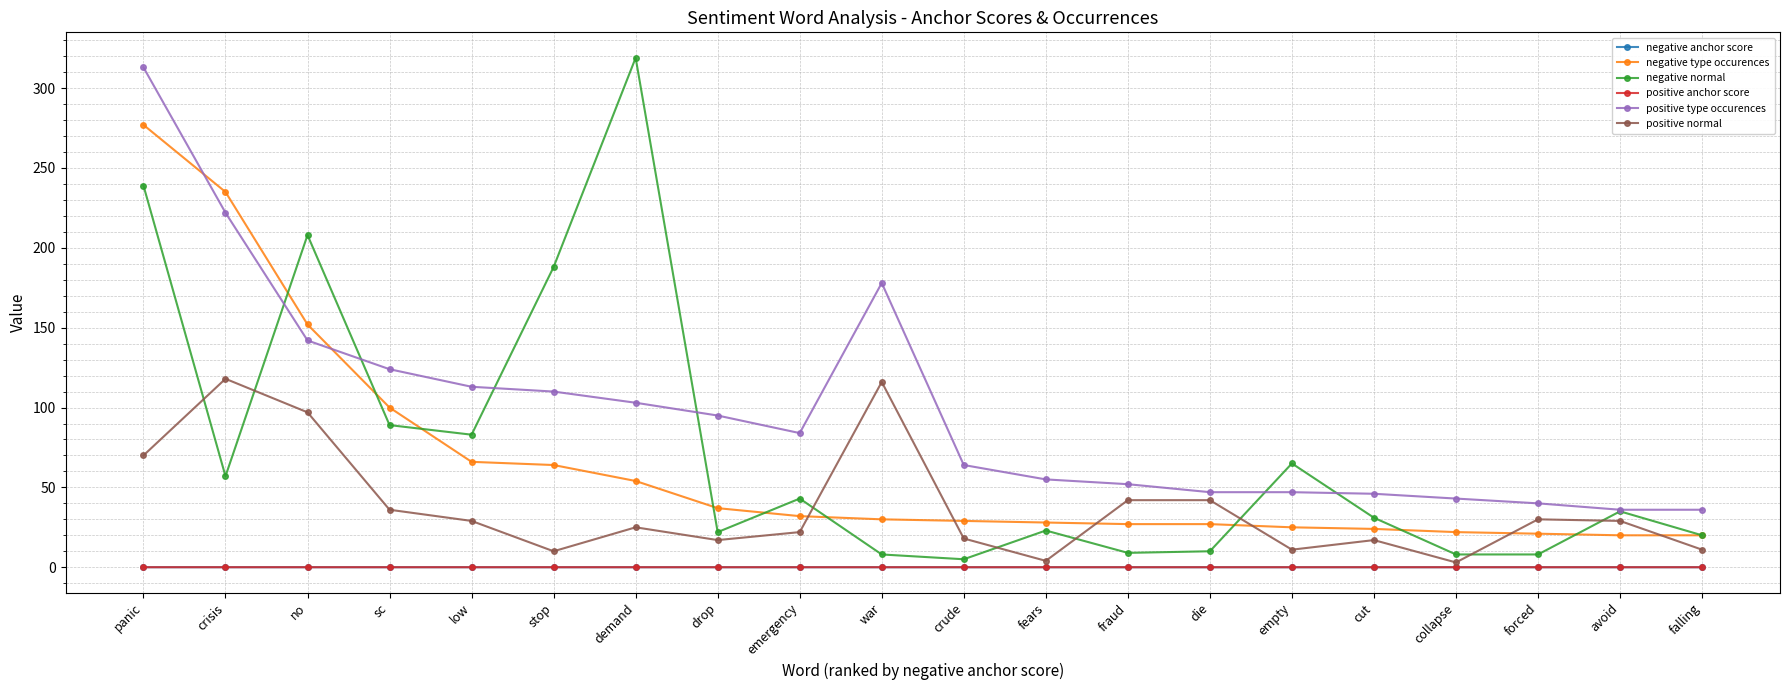

What is the sum of all negative type occurences values?

1290.0